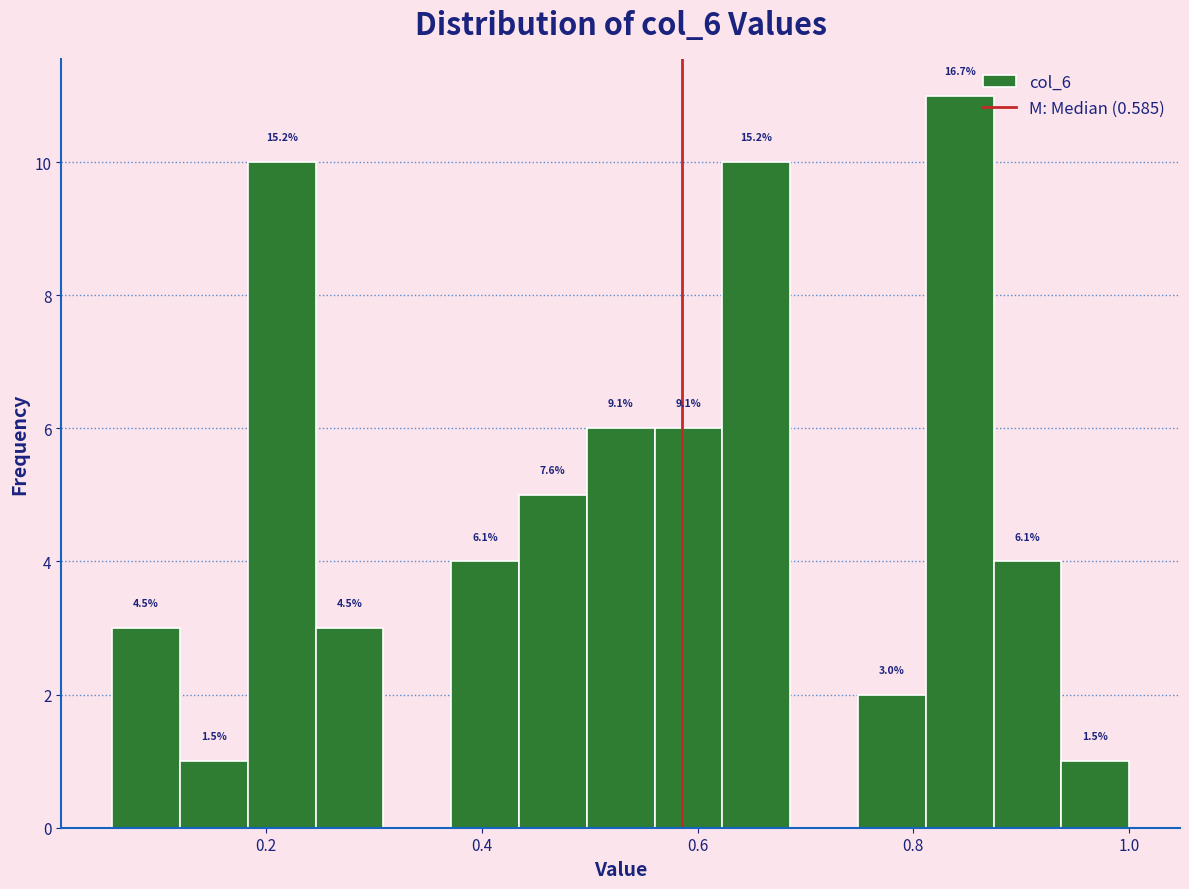

Around what value on the x-axis is the tallest bar? Give the approximate position of its centre, as read against the axis.

0.84